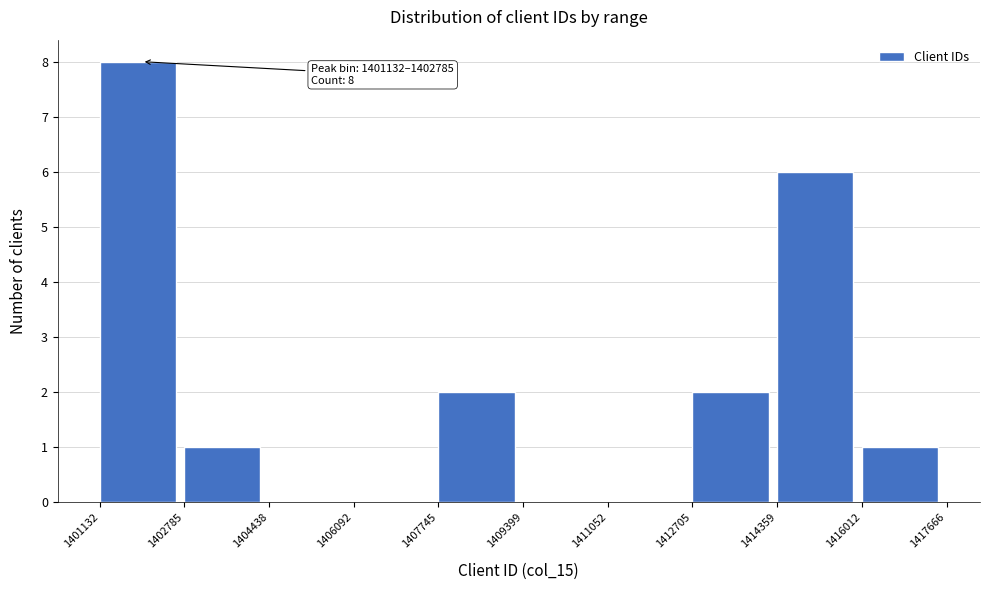

Over which range of the x-axis is the bar tallest?

1401132 to 1402785